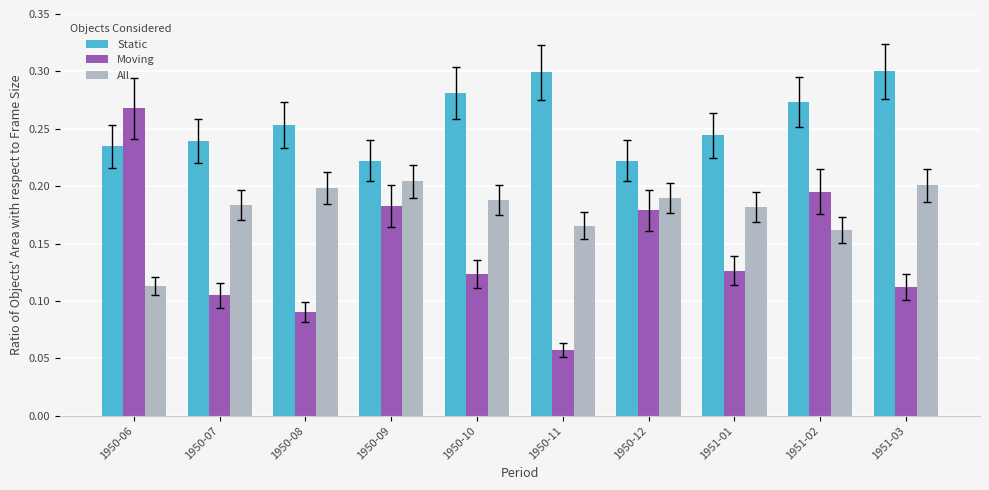

At which category is the sum across all series the highest?

1951-02